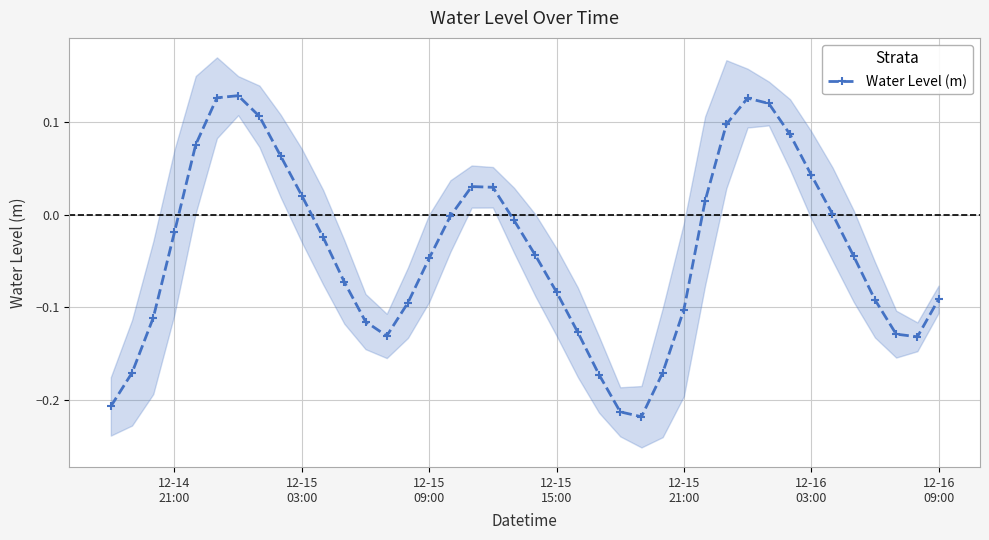

How many data points does each series have?

40